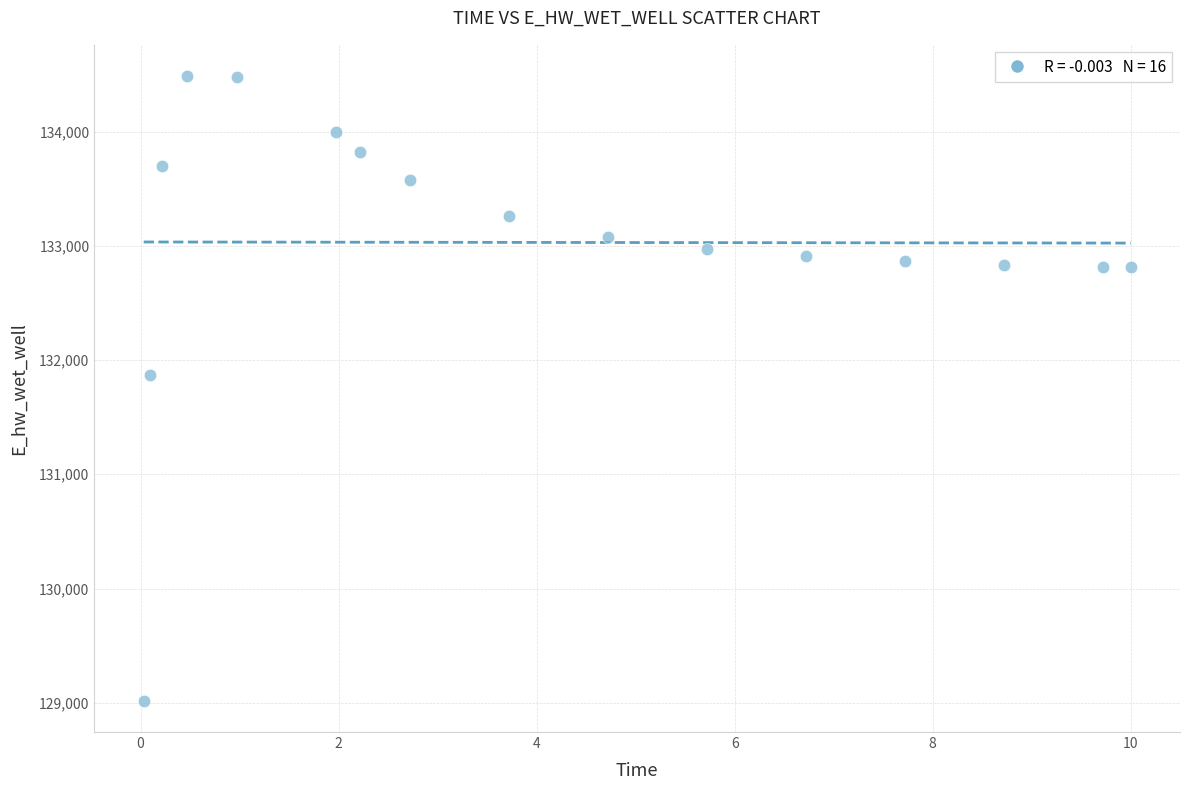

What is the range of Y values (max minus min)?

5468.4